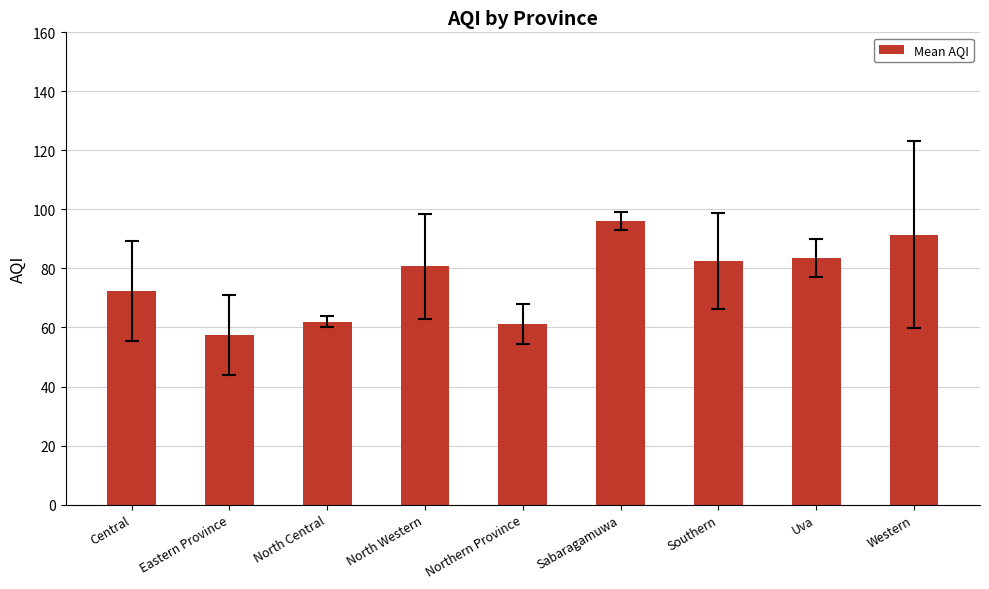

What is the maximum value shown in the chart?

96.0